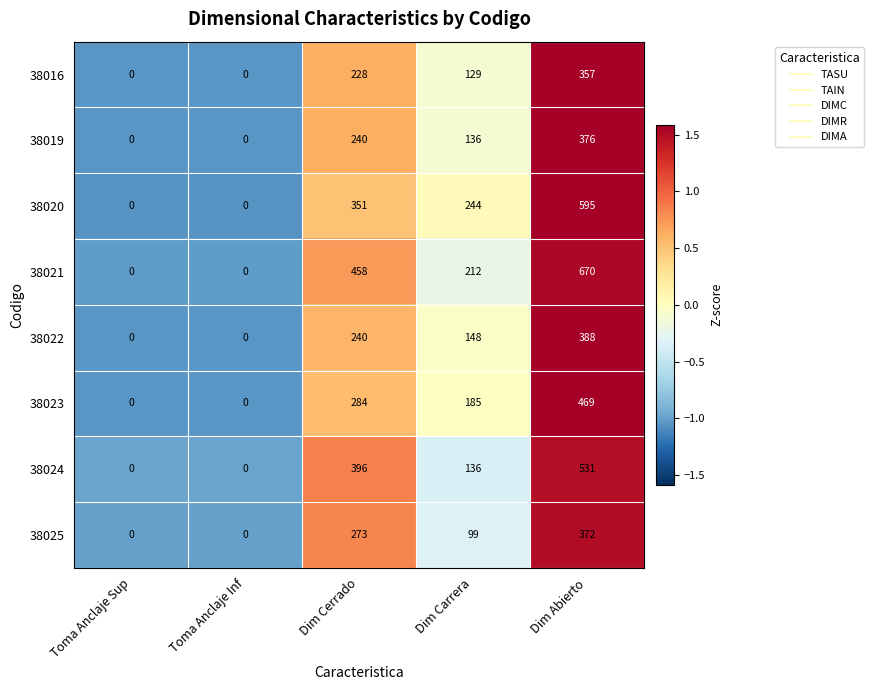

Which series has the largest total across all categories?

38021